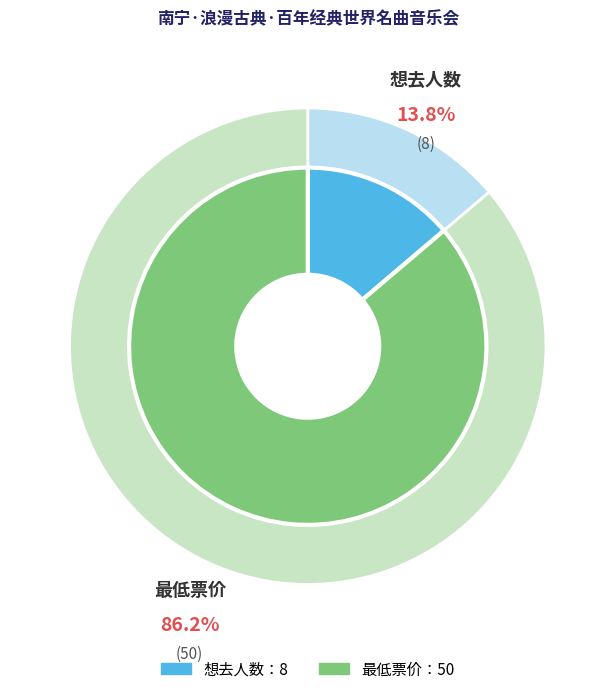

Count the number of slices in the pie.

2